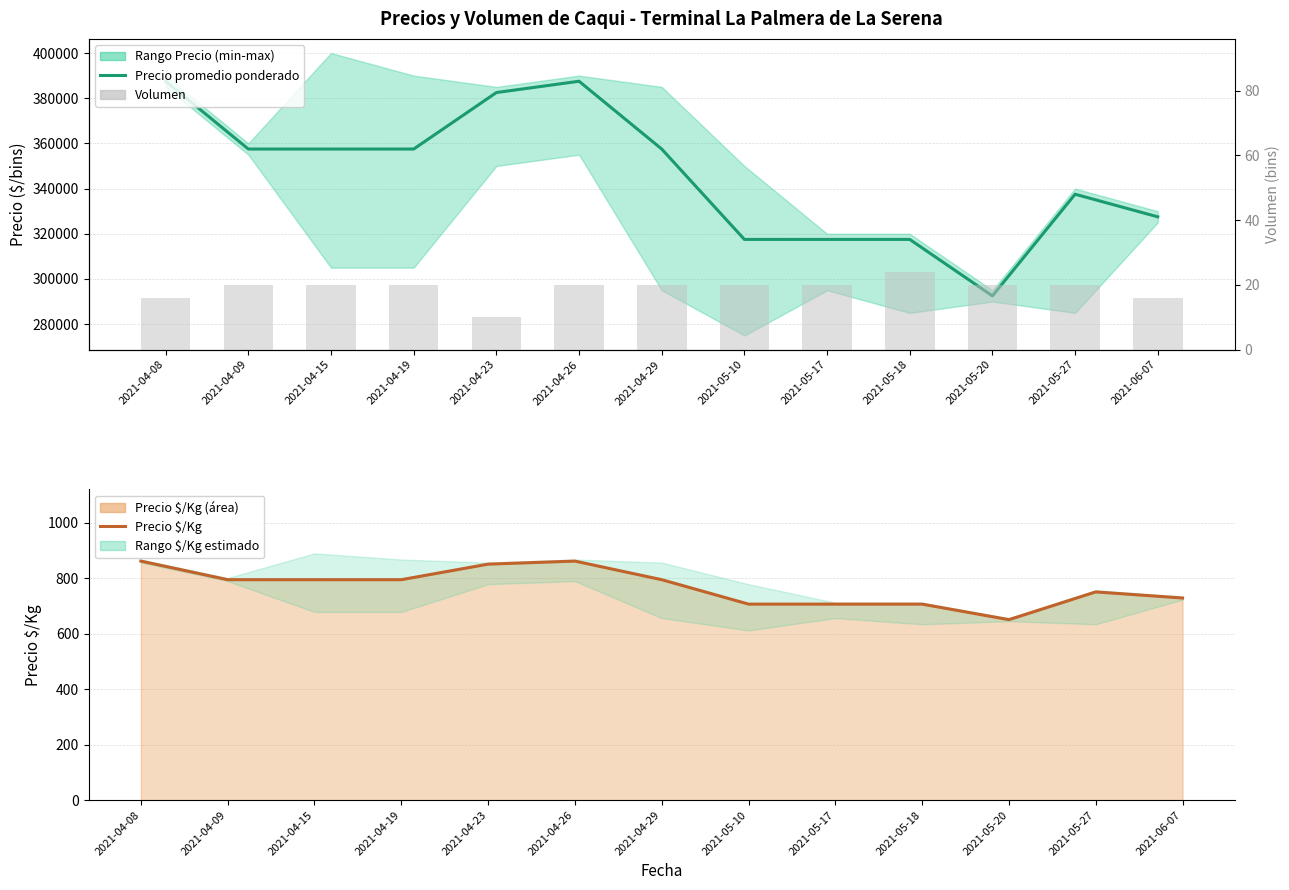

Reading right to left, transcribe all the data shown in this chart.

Precio promedio ponderado: 2021-06-07=327500	2021-05-27=337500	2021-05-20=292500	2021-05-18=317500	2021-05-17=317500	2021-05-10=317500	2021-04-29=357500	2021-04-26=387500	2021-04-23=382500	2021-04-19=357500	2021-04-15=357500	2021-04-09=357500	2021-04-08=387500
Precio $/Kg: 2021-06-07=728	2021-05-27=750	2021-05-20=650	2021-05-18=706	2021-05-17=706	2021-05-10=706	2021-04-29=794	2021-04-26=861	2021-04-23=850	2021-04-19=794	2021-04-15=794	2021-04-09=794	2021-04-08=861
Volumen: 2021-06-07=16	2021-05-27=20	2021-05-20=20	2021-05-18=24	2021-05-17=20	2021-05-10=20	2021-04-29=20	2021-04-26=20	2021-04-23=10	2021-04-19=20	2021-04-15=20	2021-04-09=20	2021-04-08=16